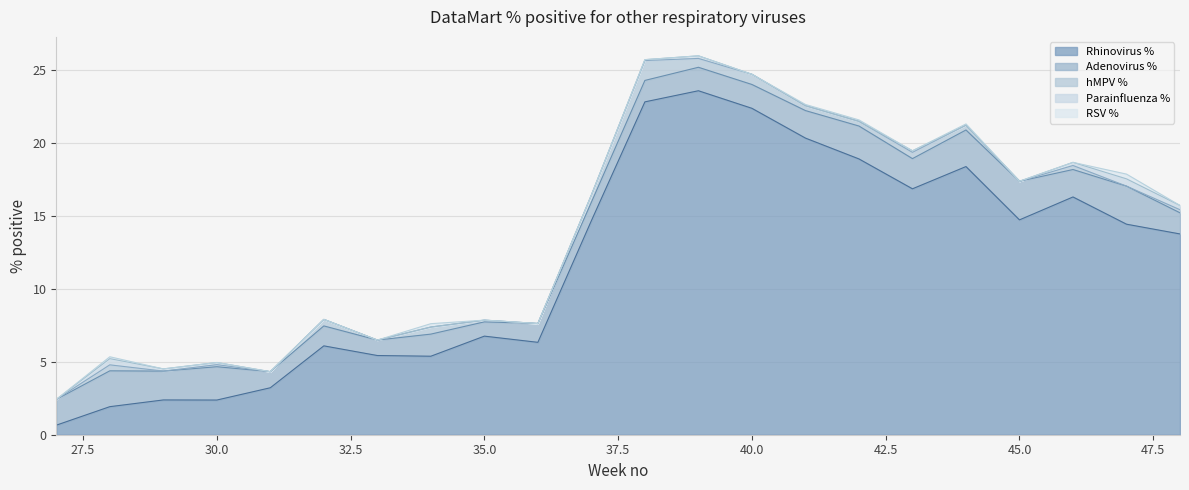

True or false: Adenovirus % and Parainfluenza % intersect in this chart.

False